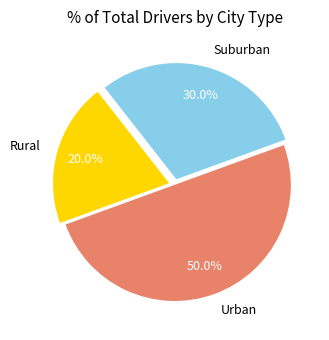

Which has a higher value, Rural or Suburban?

Suburban